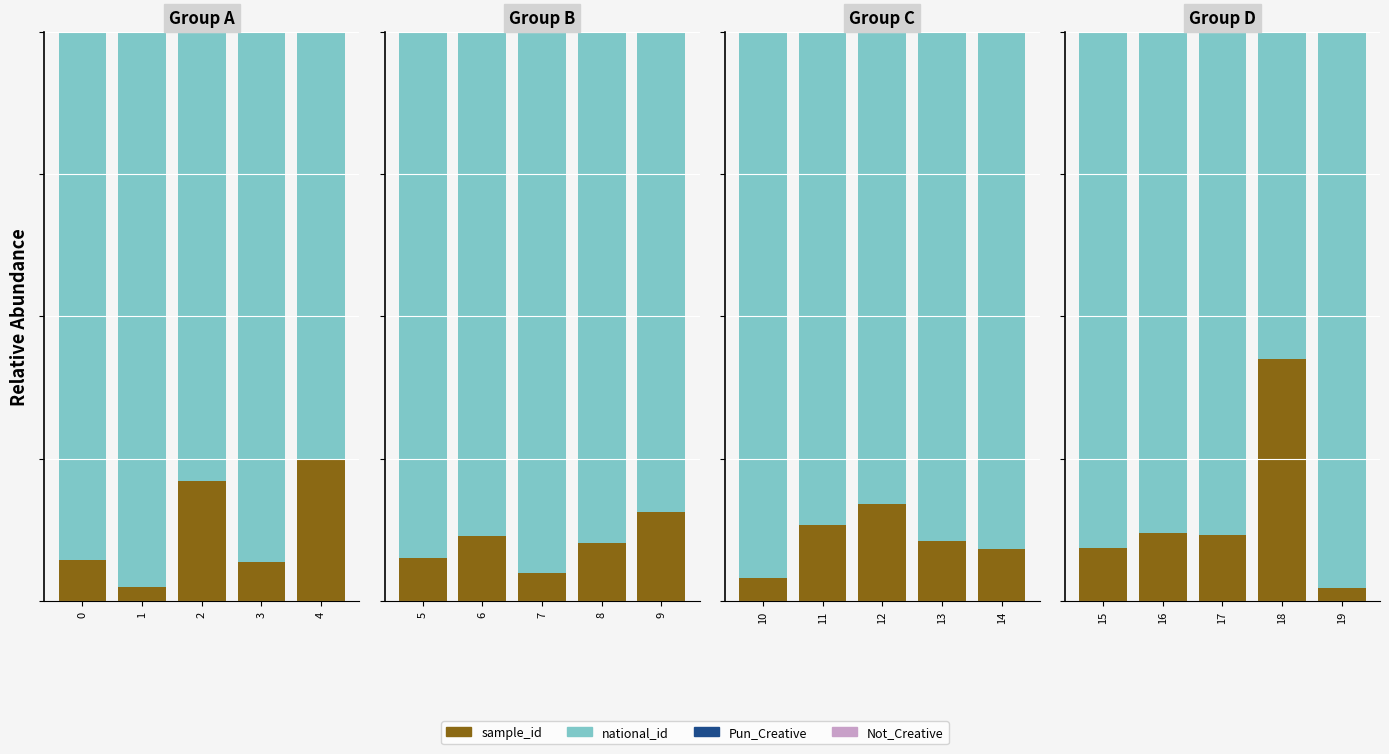

Is the value of Pun_Creative at 4 greater than the value of sample_id at 1?

No